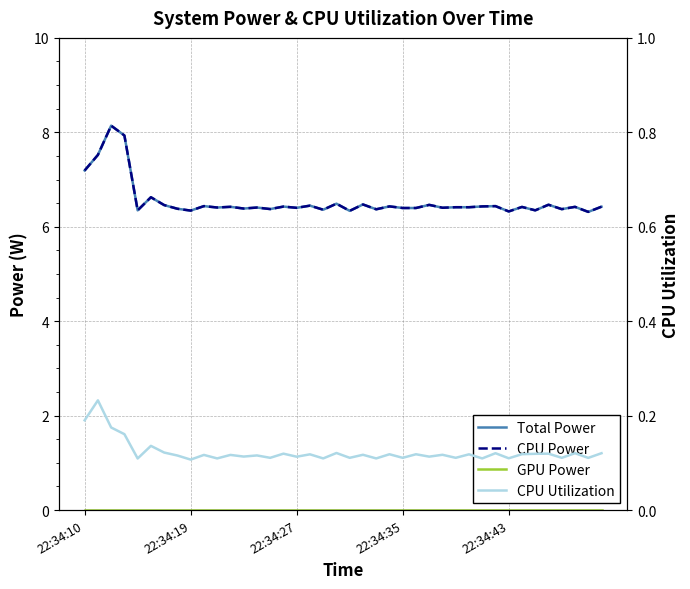

What is the sum of all Total Power values?

261.6